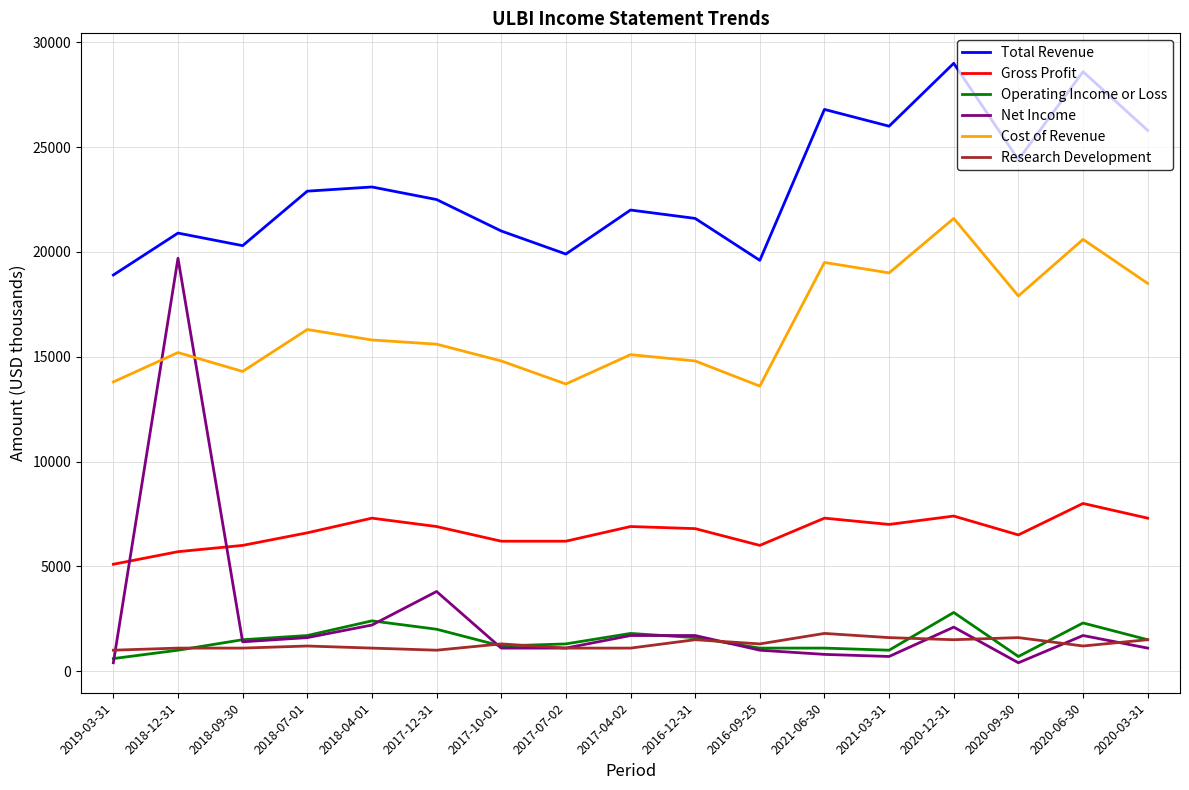

Which category has the lowest value in the Total Revenue series?

2019-03-31